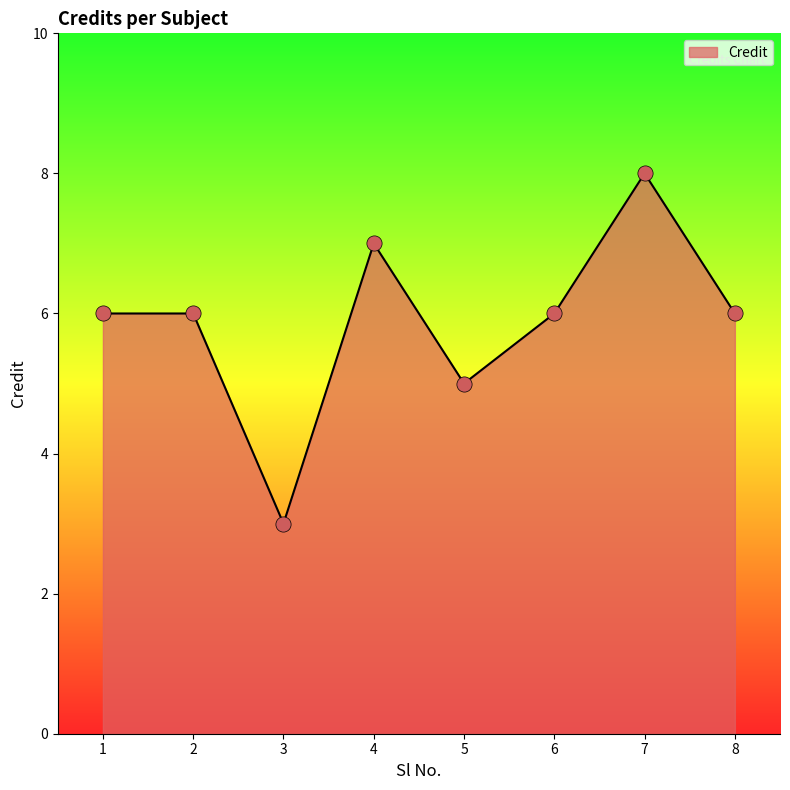

Which has a higher value, 5 or 8?

8